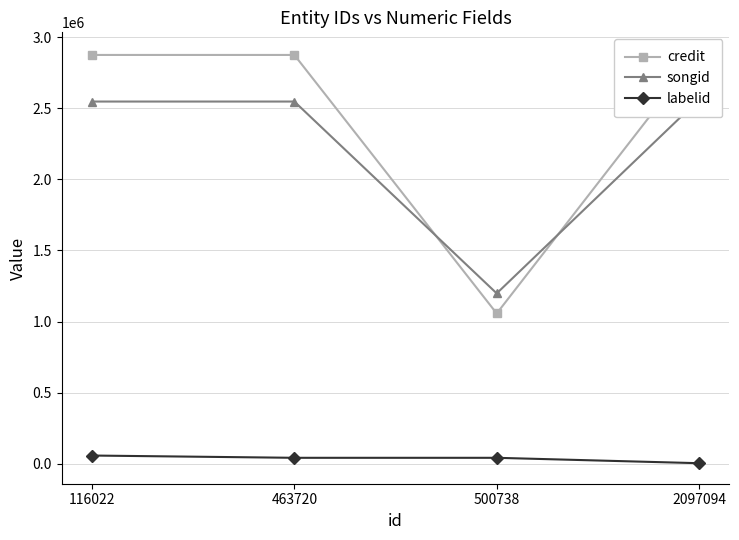

How many lines are shown in the chart?

3